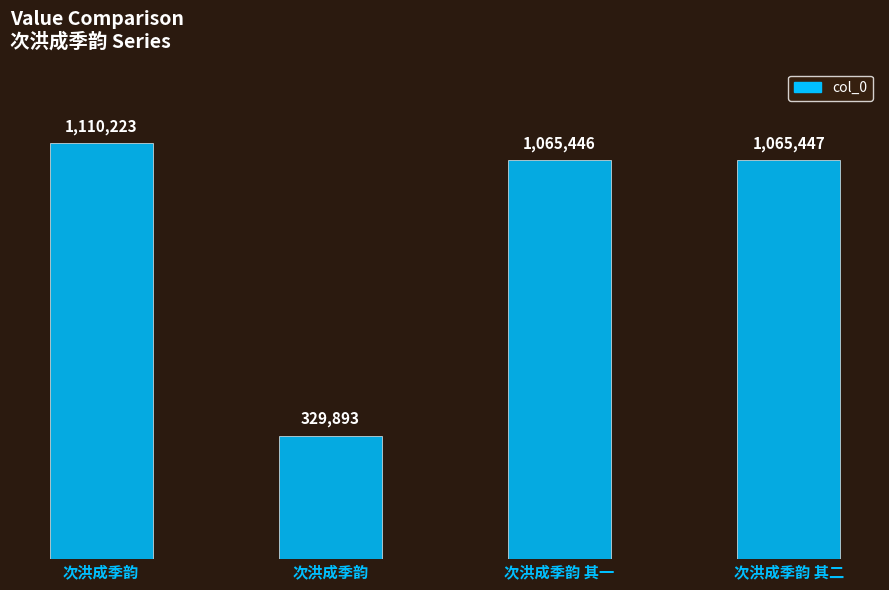

What is the average value?

892752